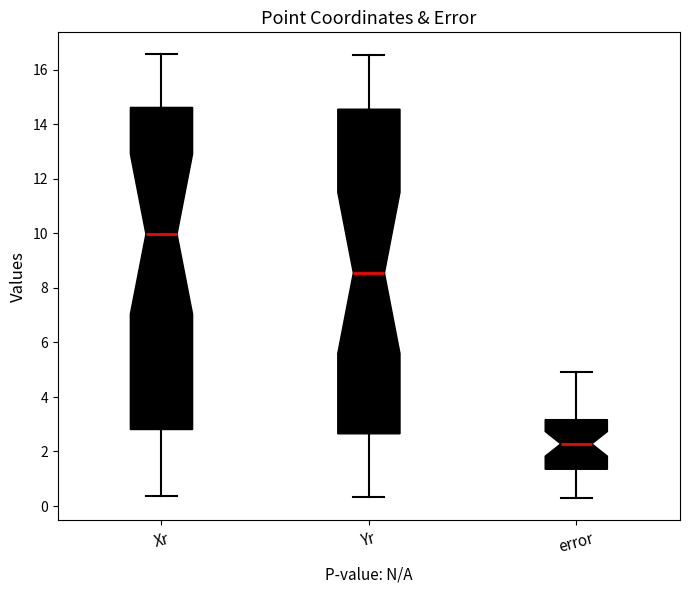

Reading left to right, transcribe this box plot: for each box, give where its median line is, the range the box spans, and where its two whiskers end, as read against the y-axis. The values are not printed on the chart, so give them approximately, as read against the axis.

Xr: median 10.0, box 2.8 to 14.6, whiskers 0.4 to 16.6
Yr: median 8.6, box 2.6 to 14.6, whiskers 0.4 to 16.6
error: median 2.2, box 1.4 to 3.2, whiskers 0.2 to 4.8